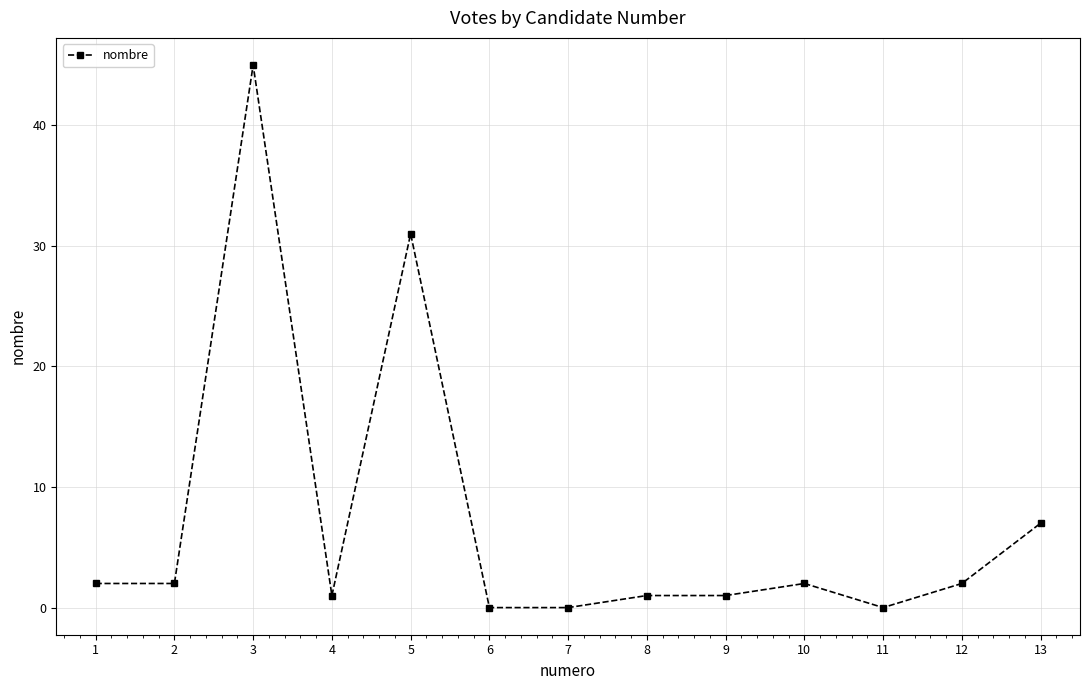

At which category does the data reach its first local peak?

3